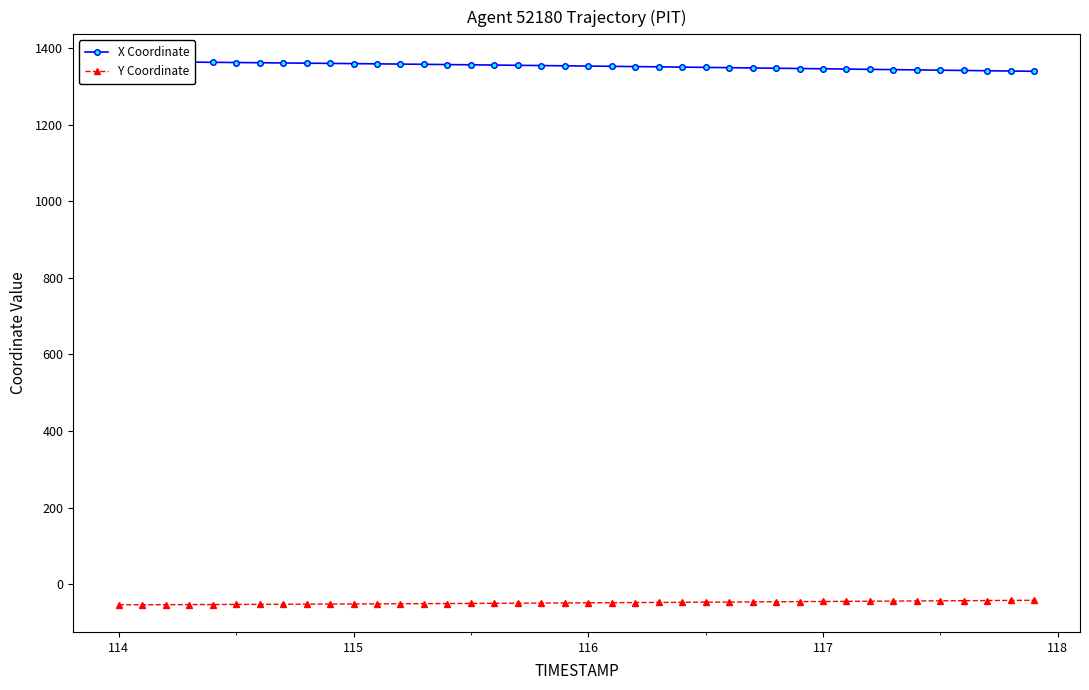

Is it true that Y Coordinate equals -48.4 at 116?

True